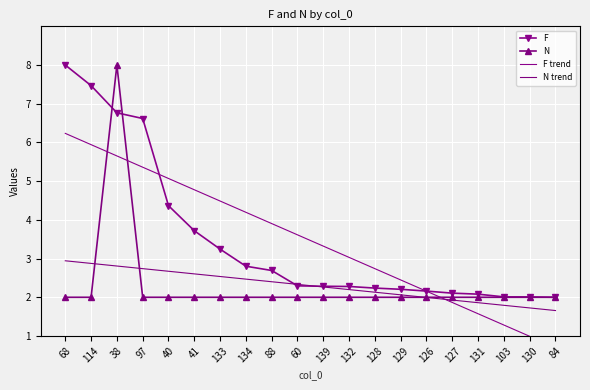

What is the lowest value of the F trend series?

0.7